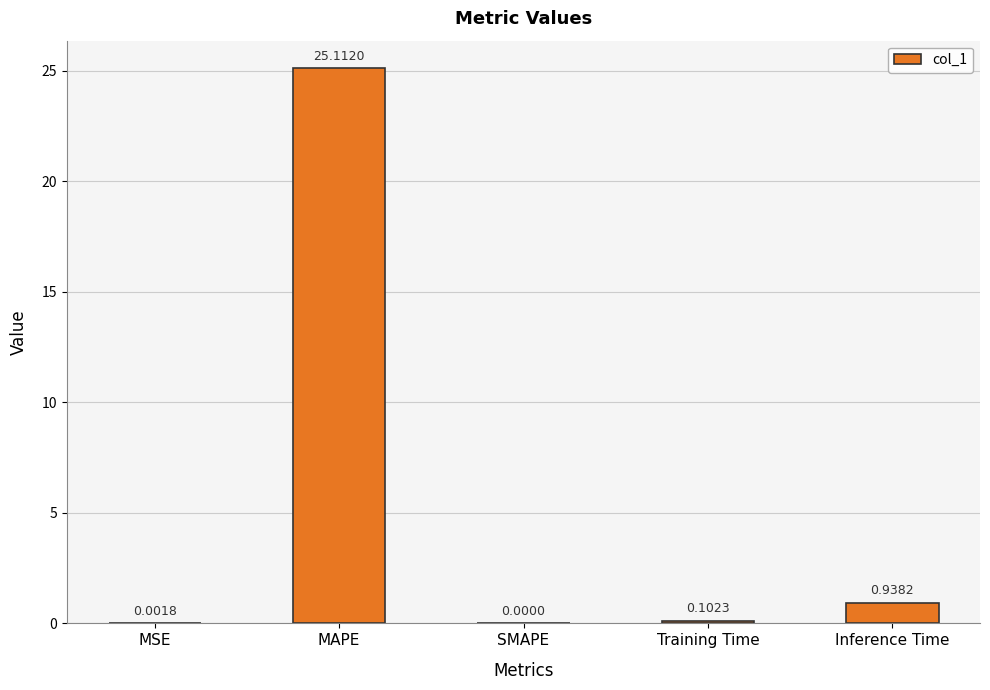

At which category does the chart reach its peak across all series?

MAPE